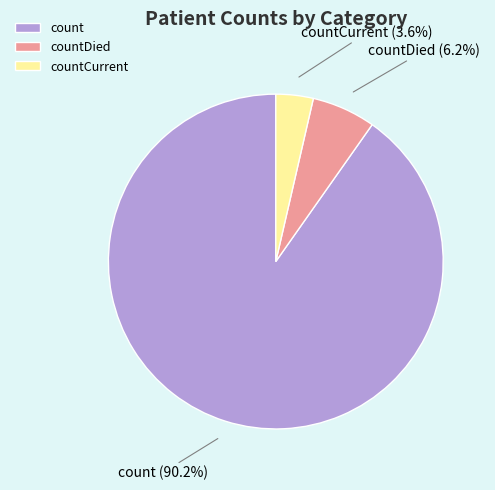

What percentage do countDied and count together represent?

96.4%